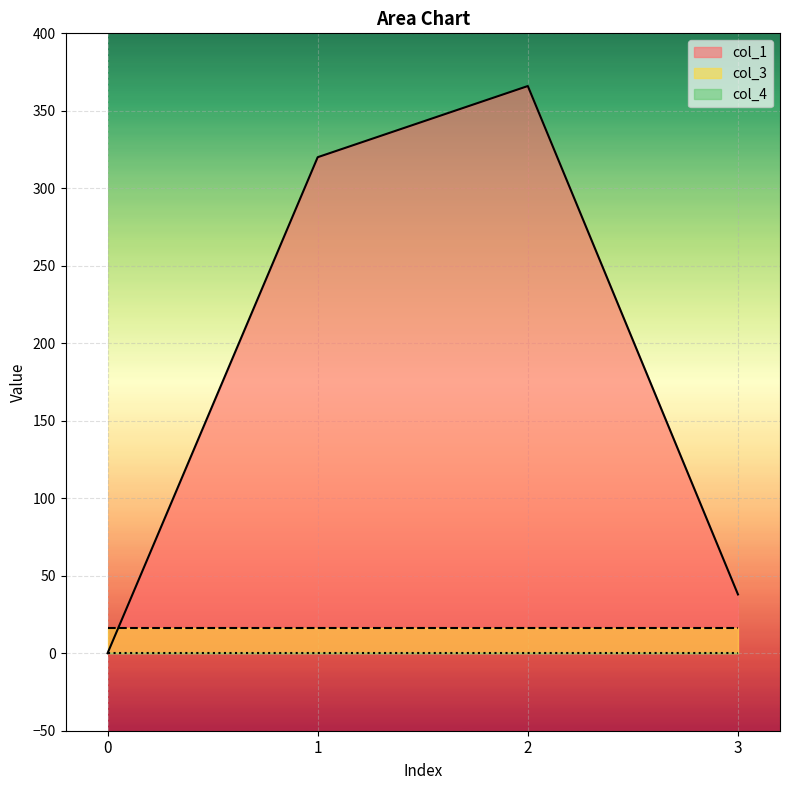

How many values in the col_1 series exceed 320?

2